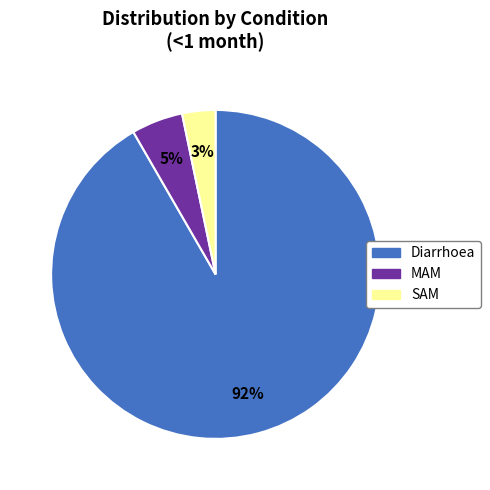

Which category has the biggest portion of the pie?

Diarrhoea